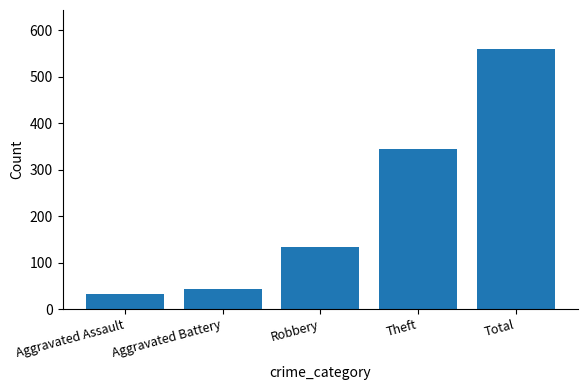

Reading left to right, transcribe all the data shown in this chart.

Aggravated Assault=32	Aggravated Battery=44	Robbery=134	Theft=344	Total=560